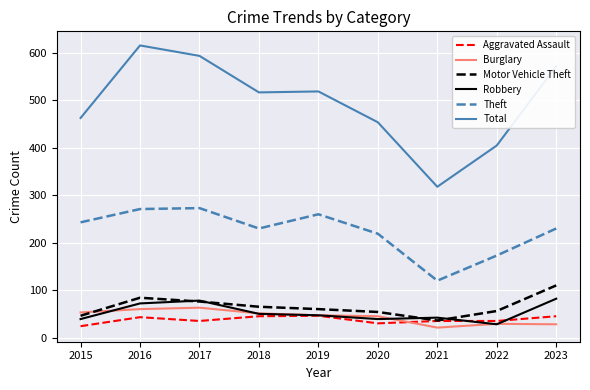

Read the Theft value at 2016, to the nearest 10.

270